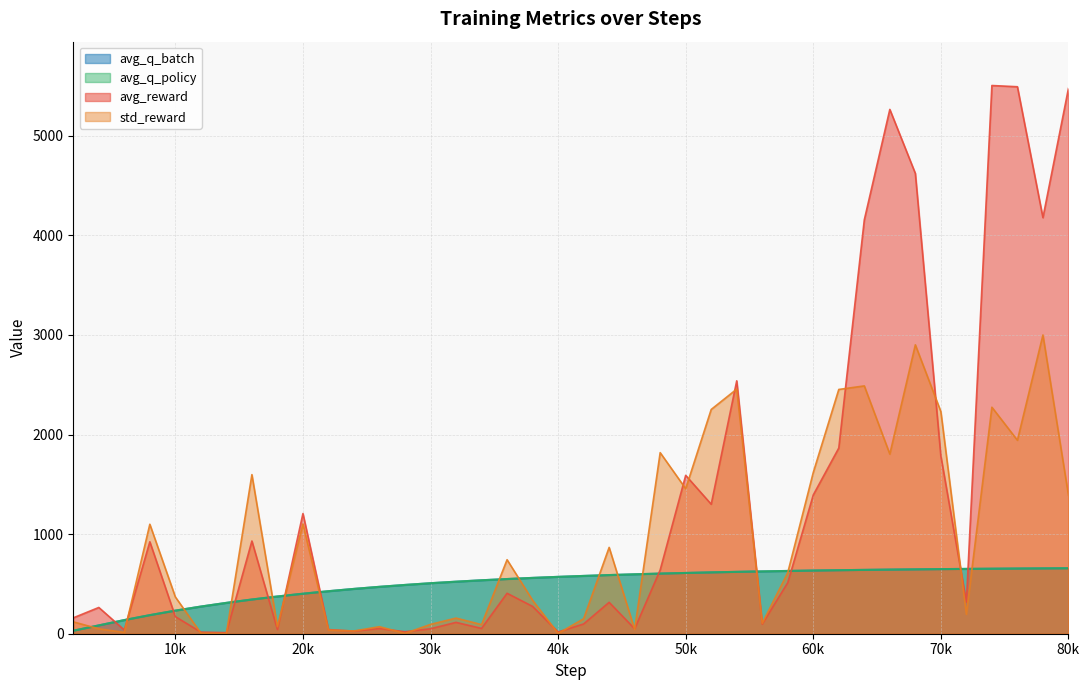

Which series has the widest spread of values?

avg_reward